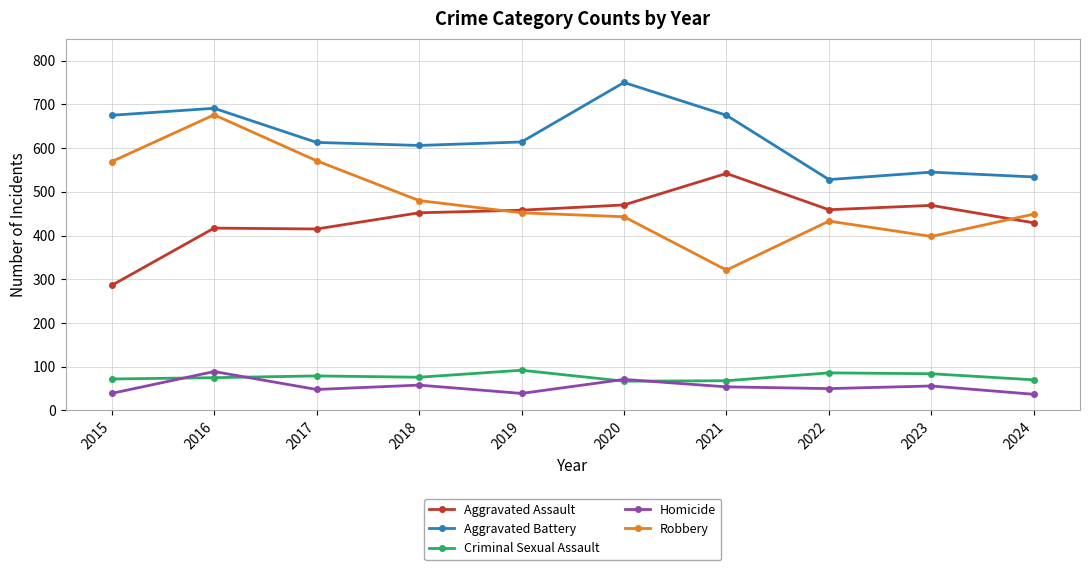

How many data points does each series have?

10